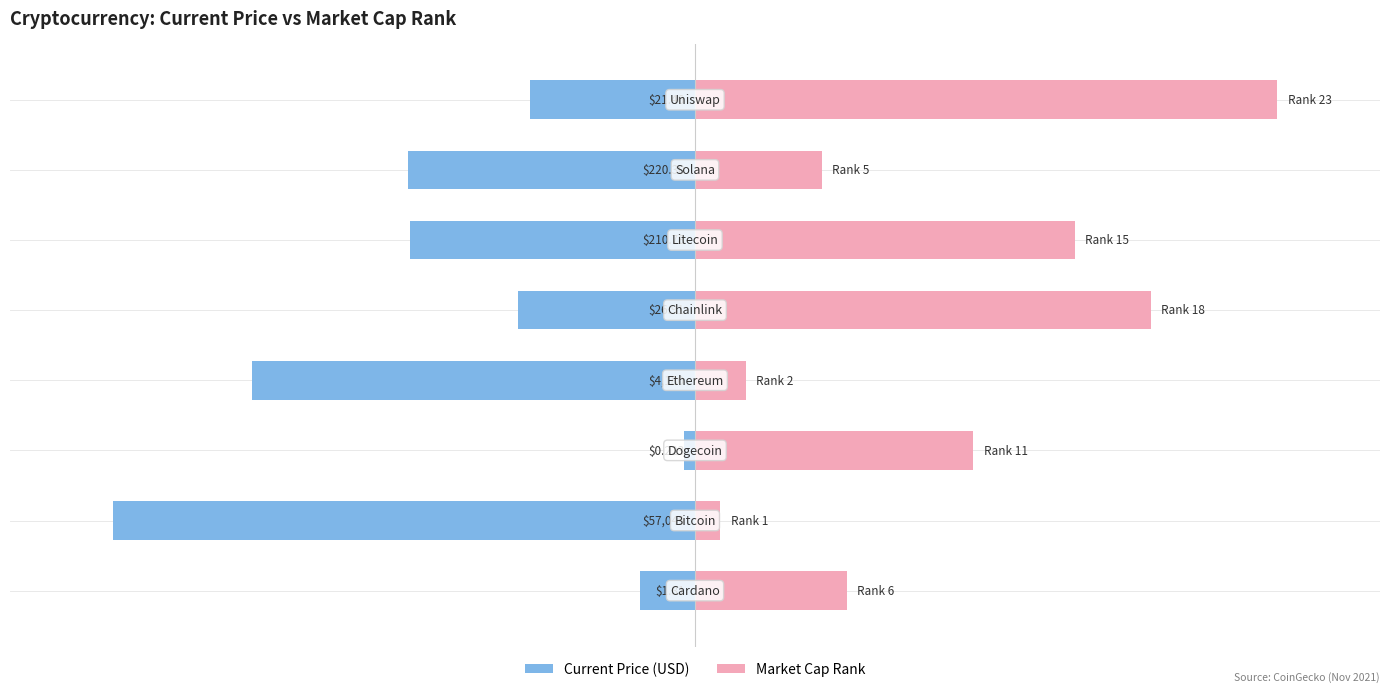

What is the difference between the highest and lowest values at 0?

6.0